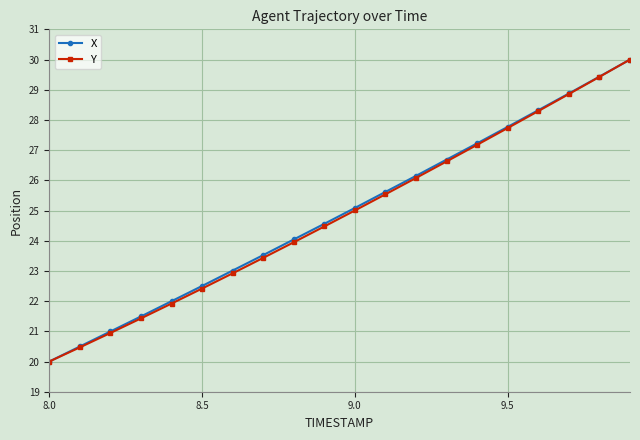

True or false: Y has more than 2 points higher than both neighbors.

False